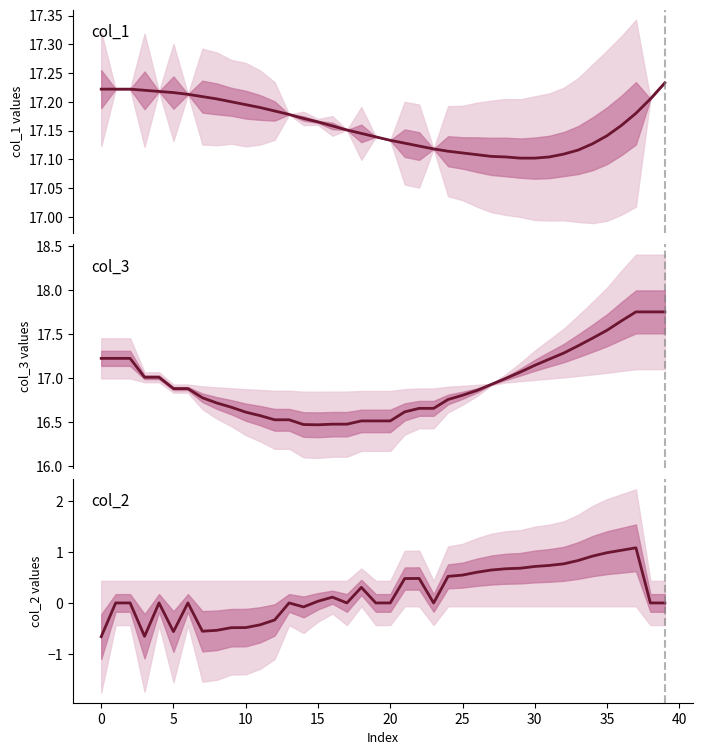

The value of col_3 at 23 is 8.4. True or false?

False